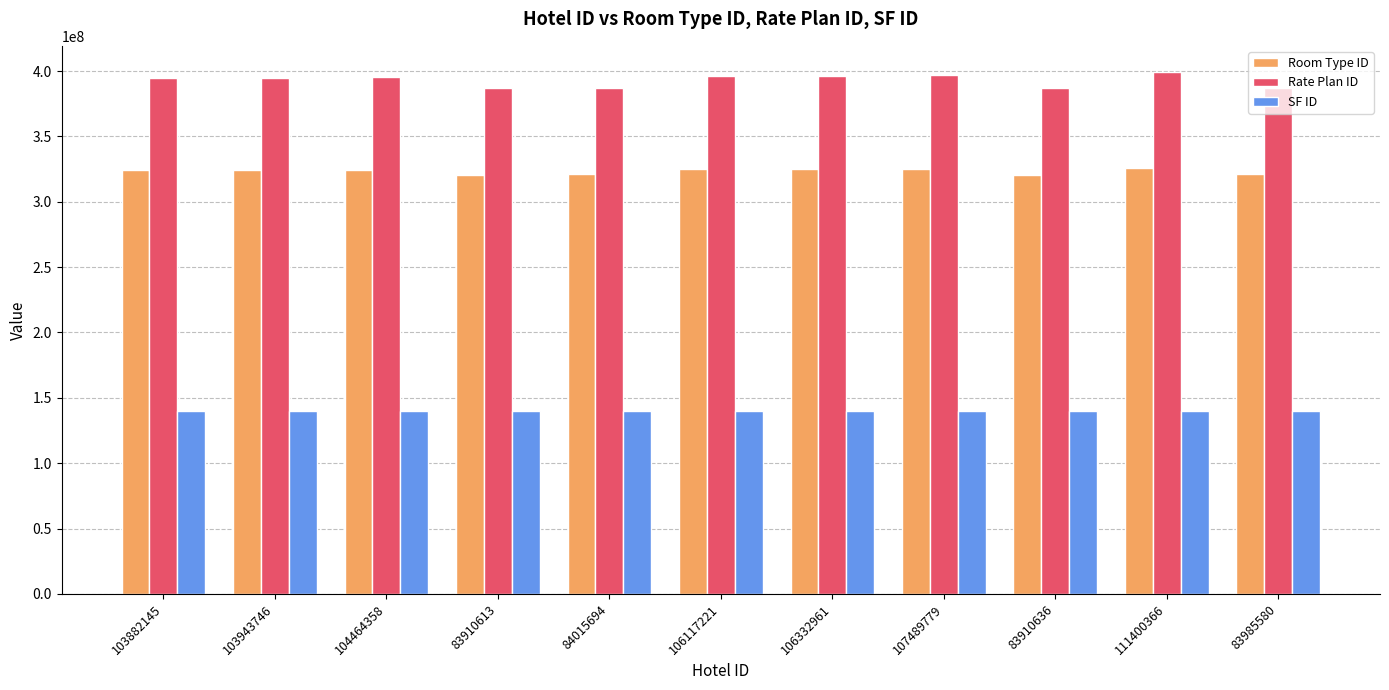

Rank the series by their maximum value, from lowest to highest.

SF ID, Room Type ID, Rate Plan ID